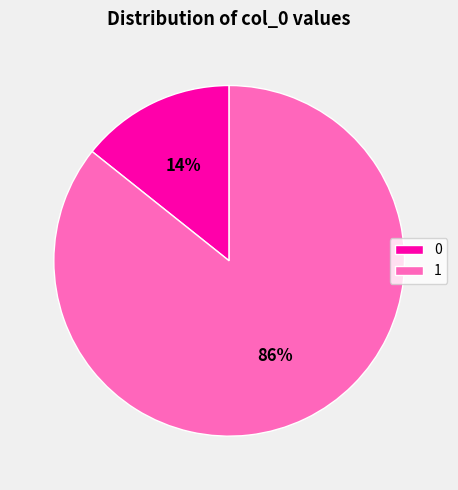

Is there any slice that represents more than half of the pie?

Yes